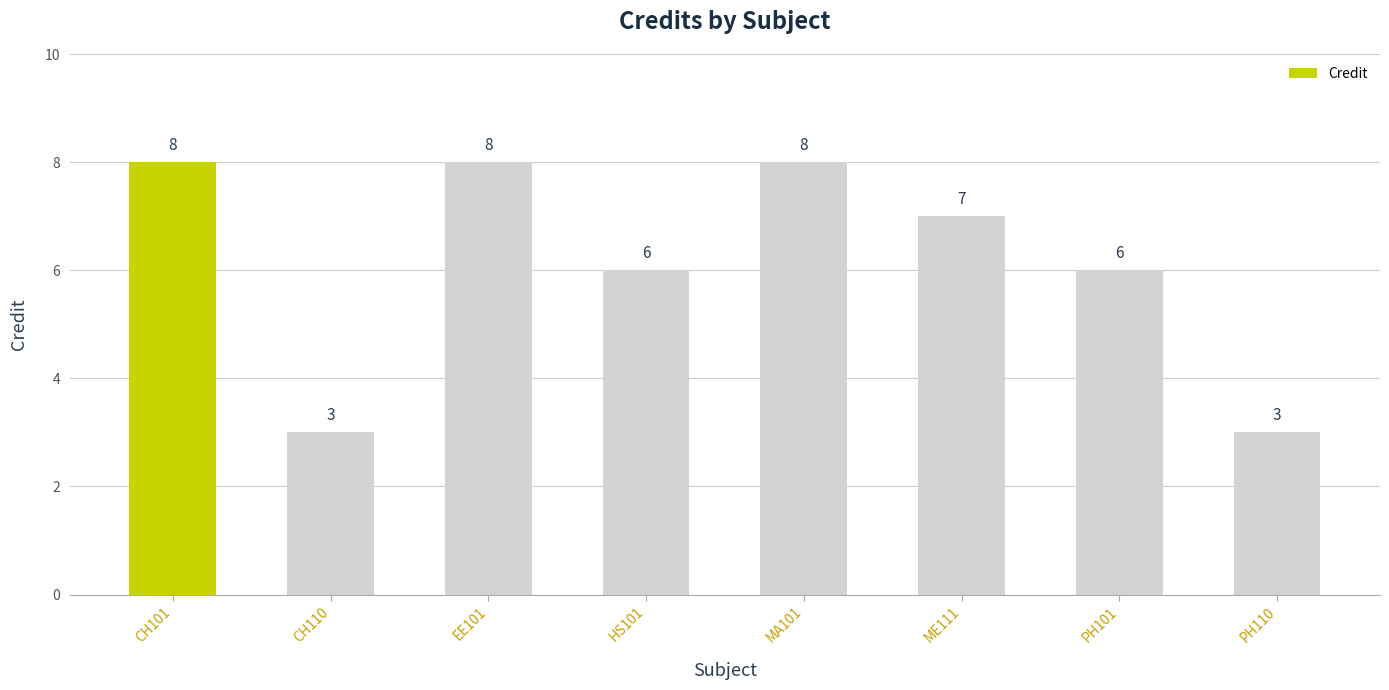

At which label does the data first exceed 7?

CH101